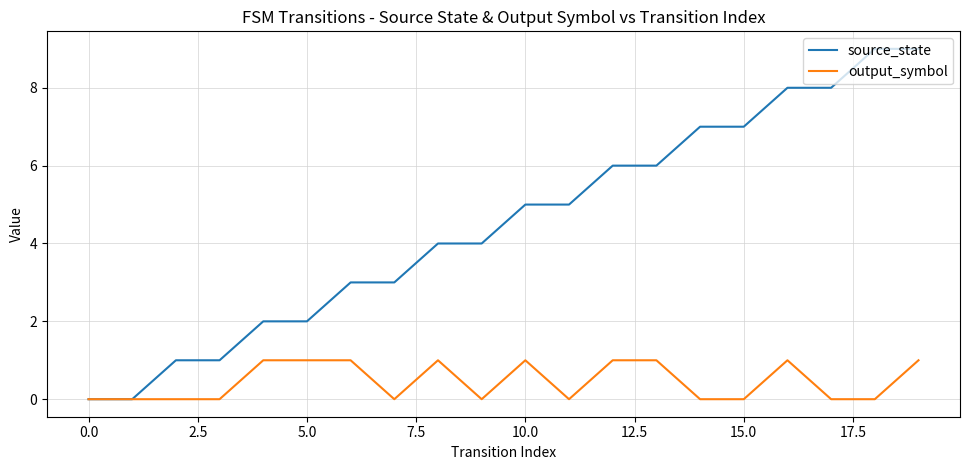

List the series in order of their peak value, lowest first.

output_symbol, source_state